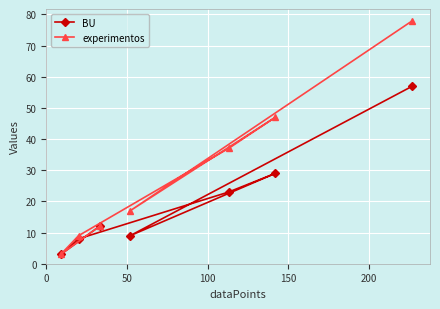

True or false: experimentos and BU intersect in this chart.

False